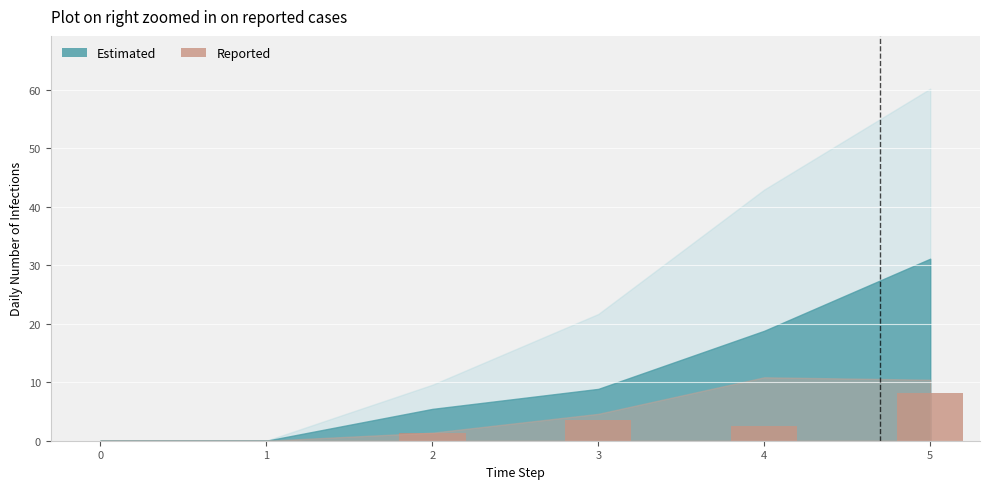

What is the change in value from 0 to 3?

+3.6